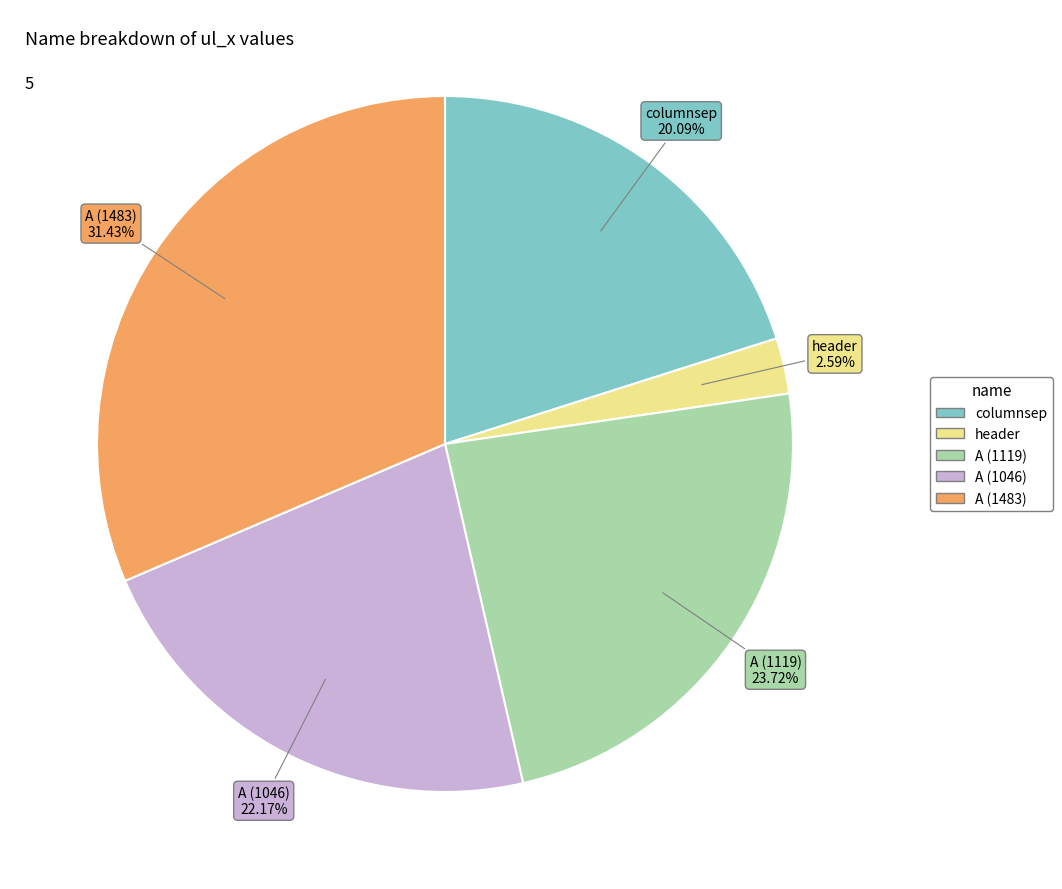

How many slices are in this pie chart?

5